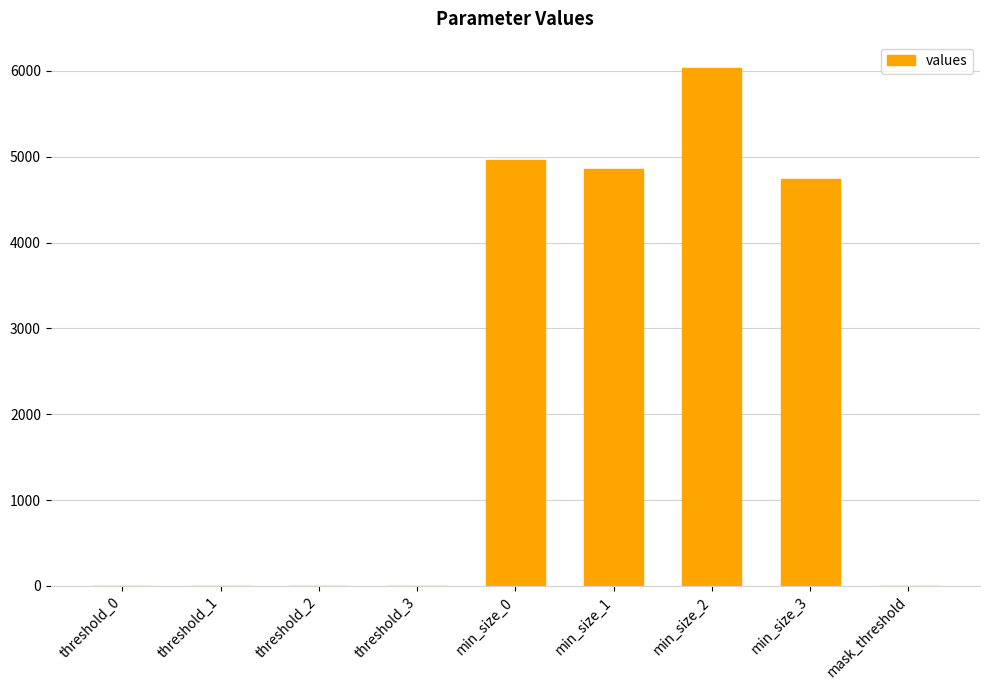

What is the average value?

2290.1